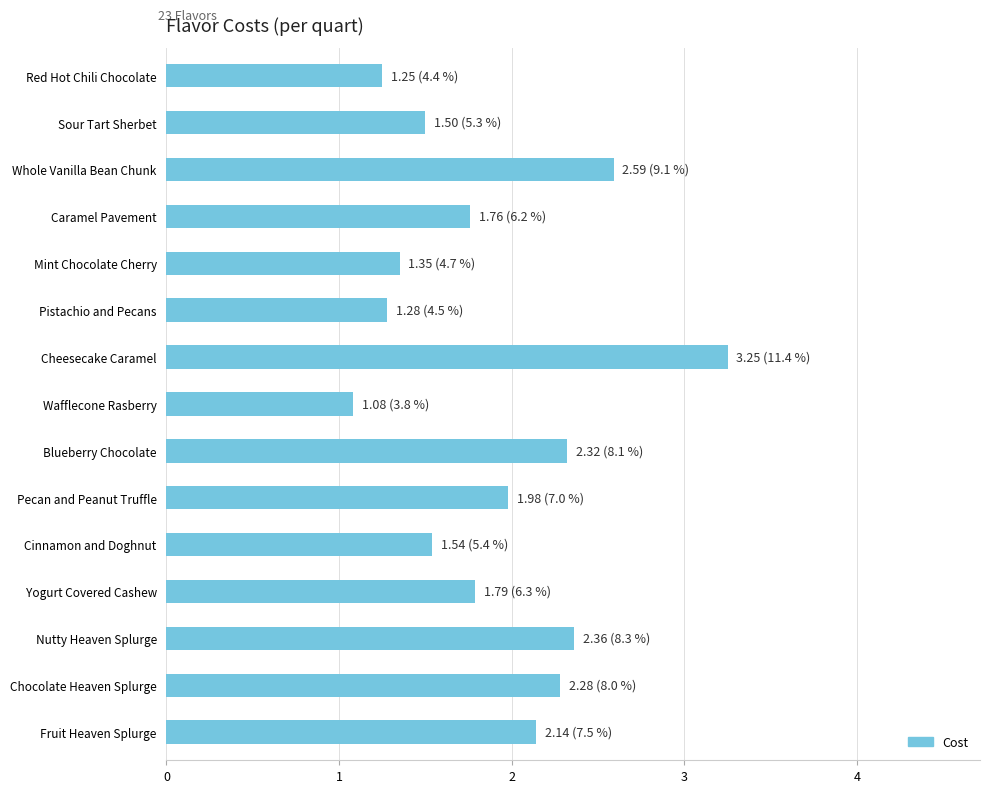

Between Fruit Heaven Splurge and Blueberry Chocolate, which is larger?

Blueberry Chocolate